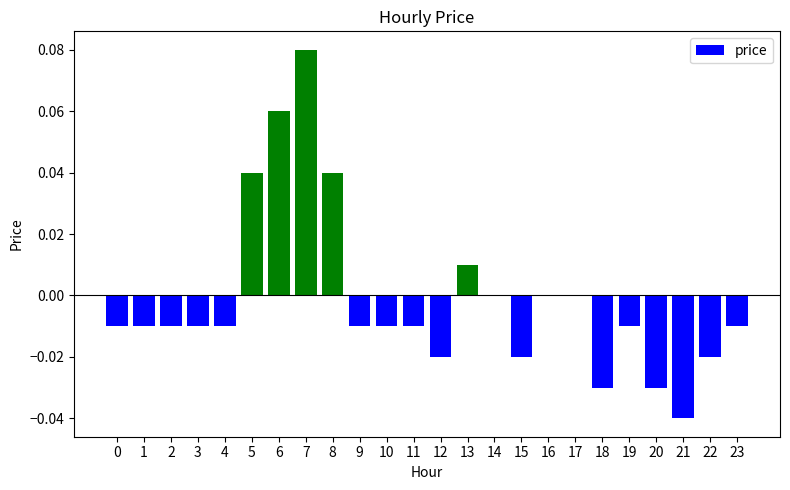

True or false: the data shows 0.0 at 8.

True